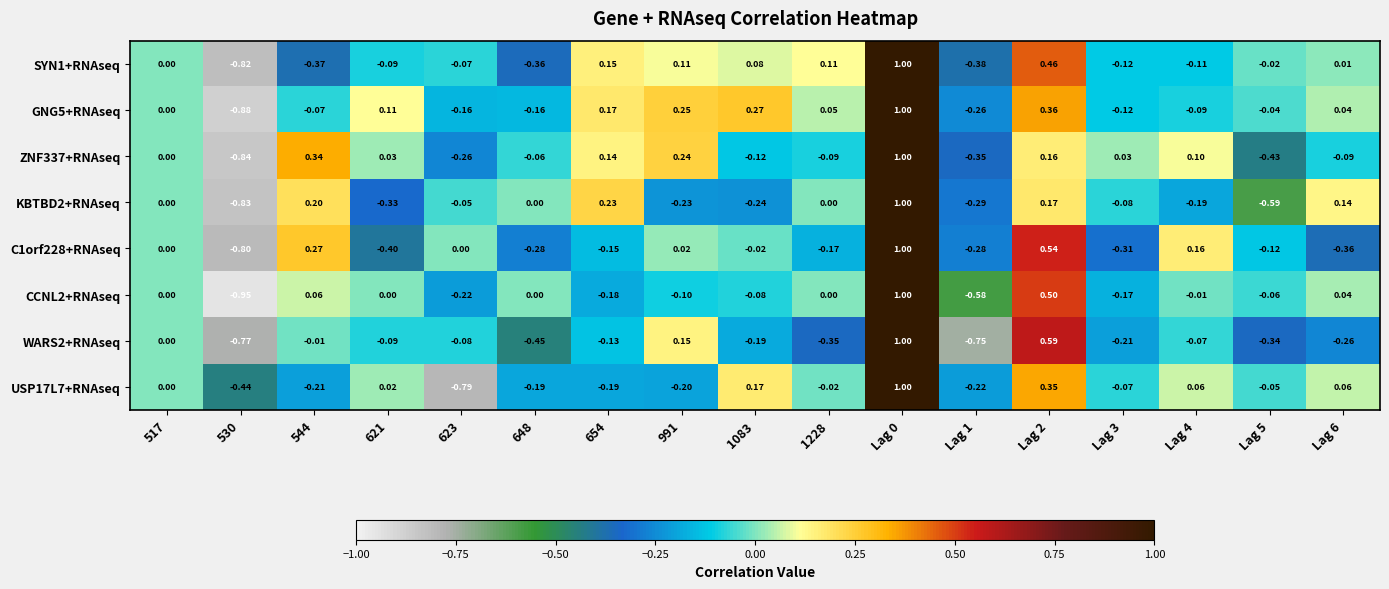

Which label corresponds to the smallest value in the chart?

530